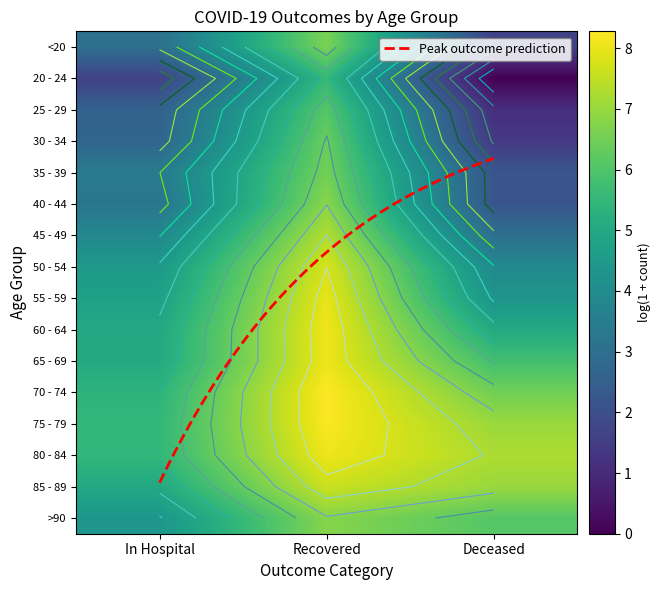

What is the difference between the 35 - 39 values at Deceased and Recovered?

4.6